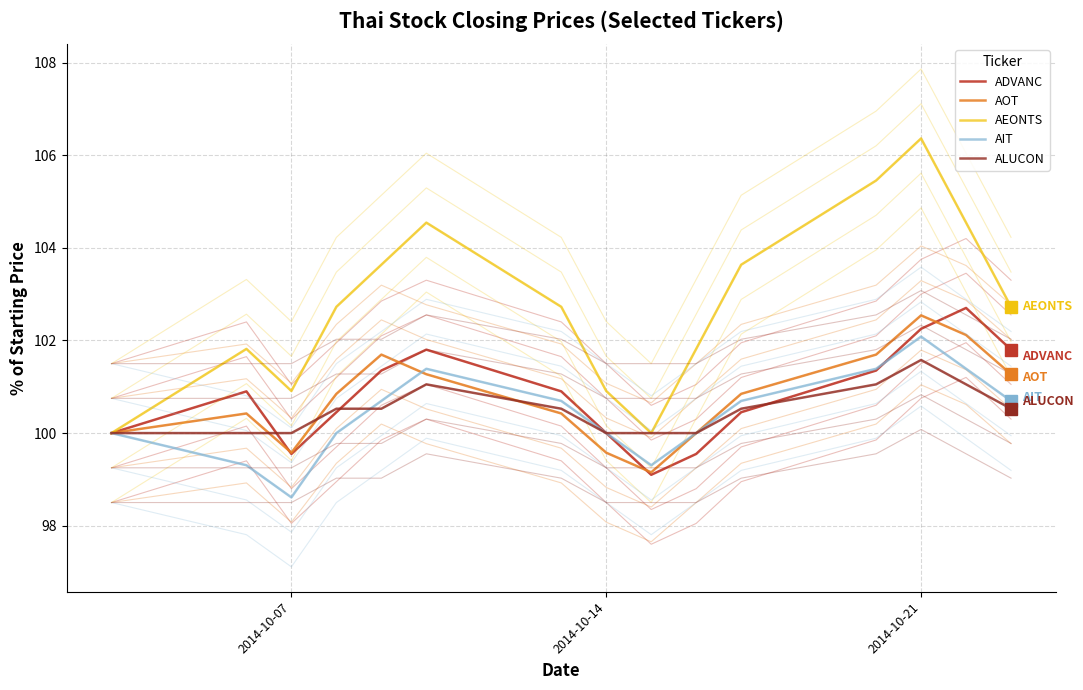

How many data points does each series have?

15